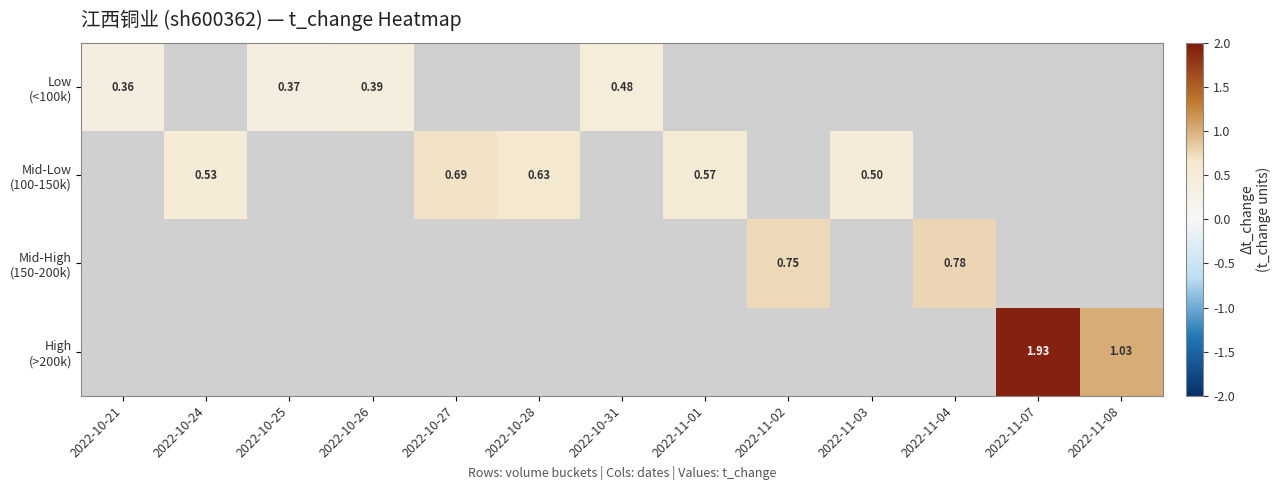

What is the approximate value of Mid-Low (100-150k) at 2022-11-03?

0.5